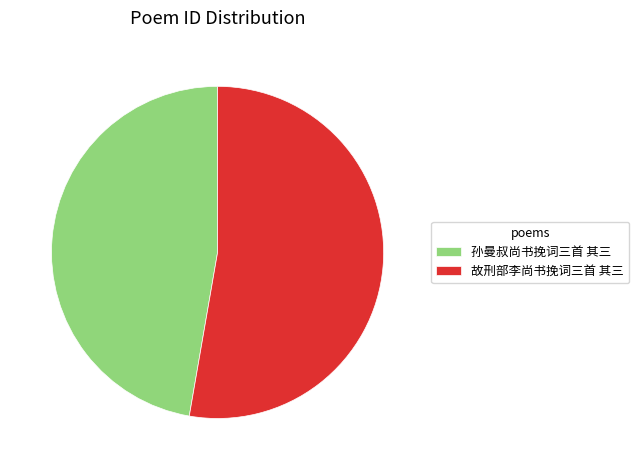

Is it true that 故刑部李尚书挽词三首 其三 is 53% of the pie?

True